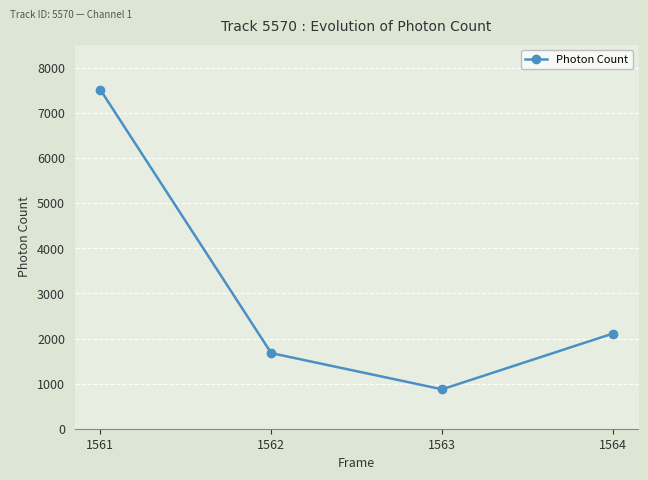

Read the value at 1562.

1677.5